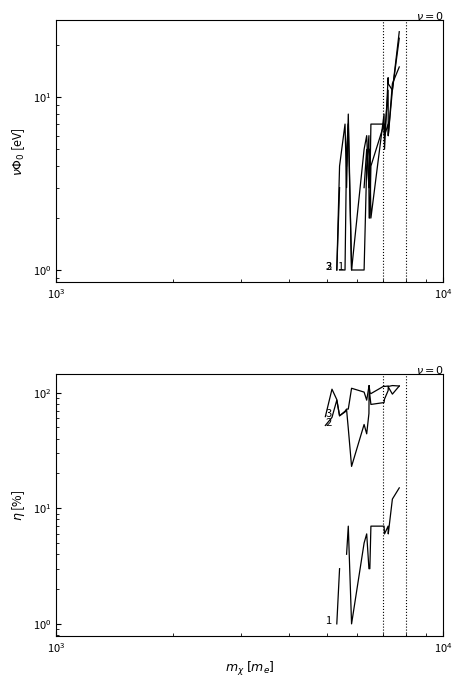

Does the chart display data point markers on the line(s)?

No